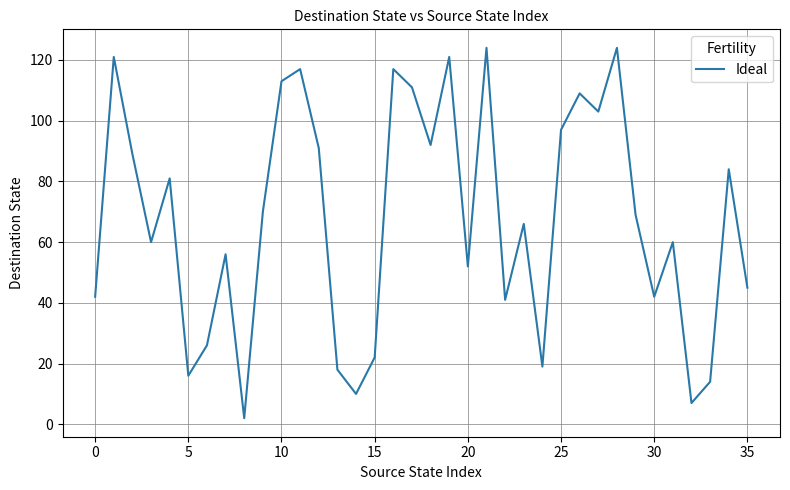

What is the difference between the maximum and minimum values?

122